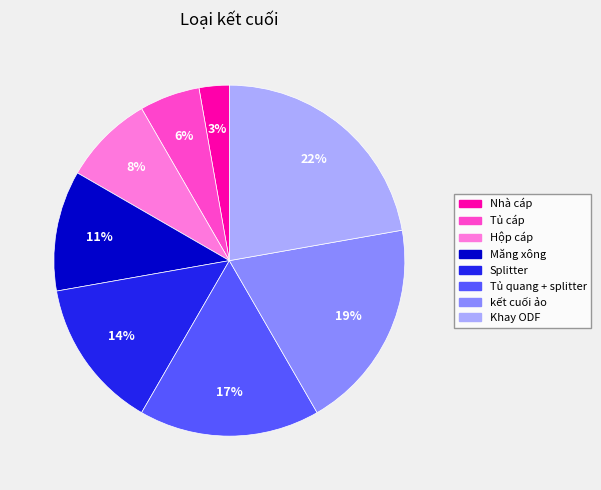

Which category has the smallest portion of the pie?

Nhà cáp